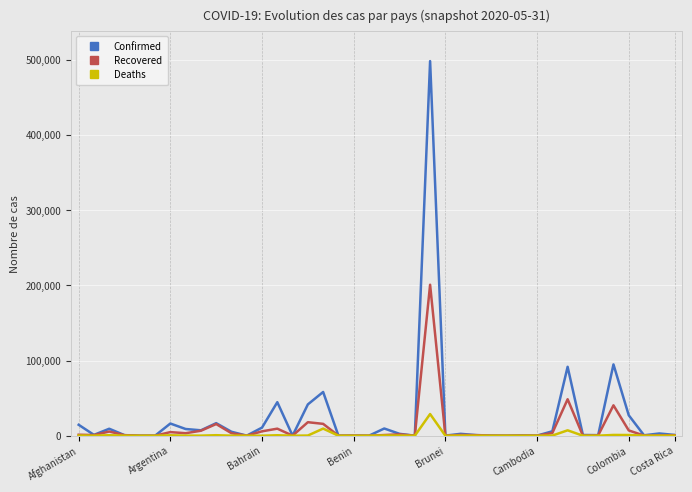

Which series has the largest range (max minus min)?

Confirmed